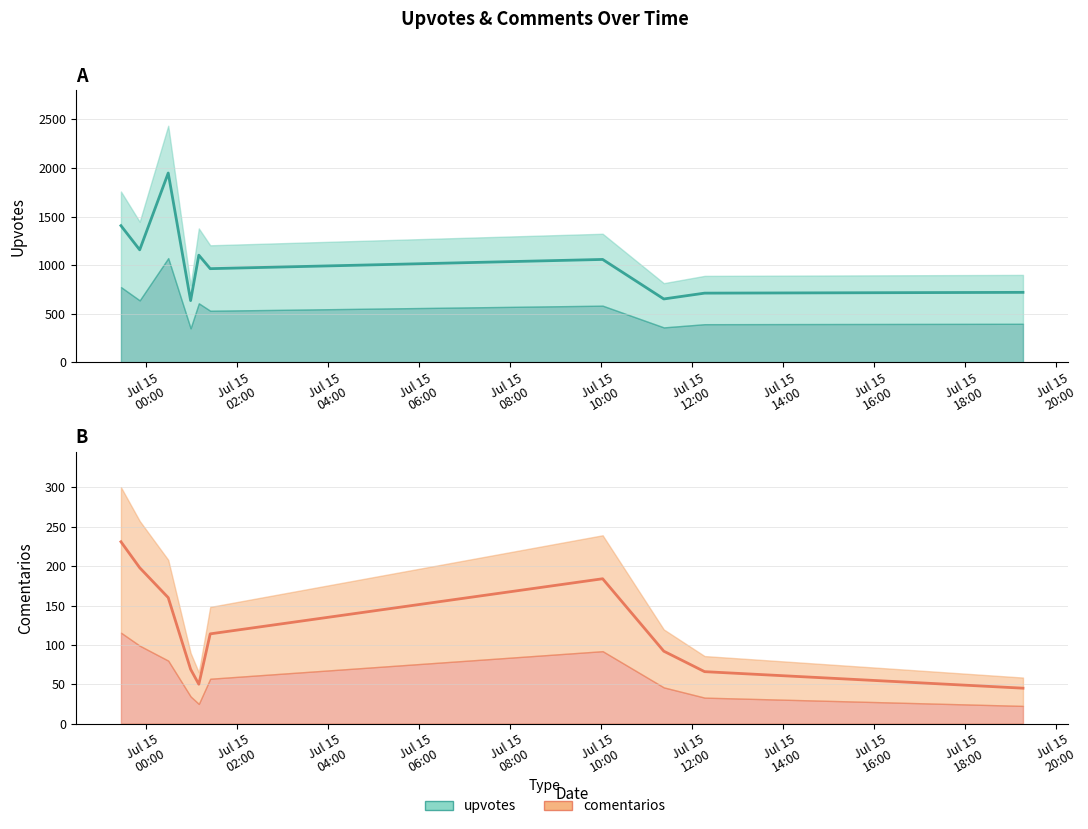

How many data points in upvotes are above 1058?

4